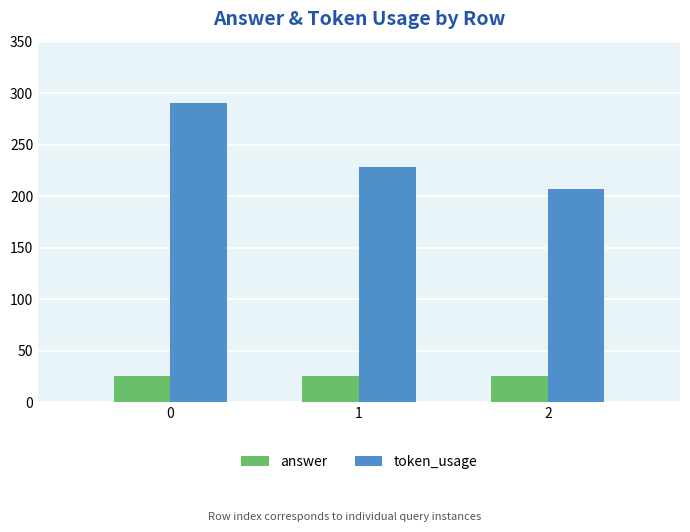

Reading left to right, extract all data points from this chart.

answer: 0=25	1=25	2=25
token_usage: 0=290	1=228	2=207